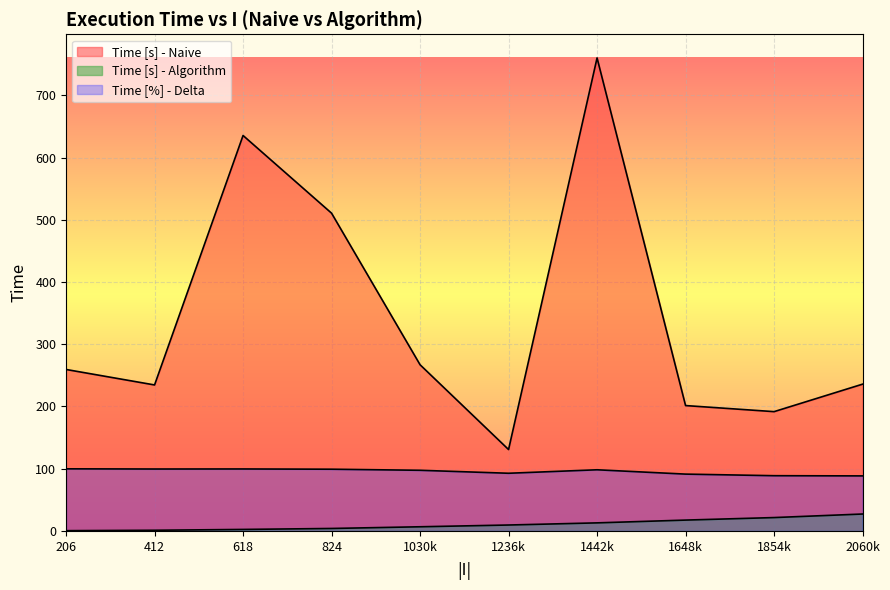

True or false: Time [%] - Delta has a value of 99.8 at 206.

True